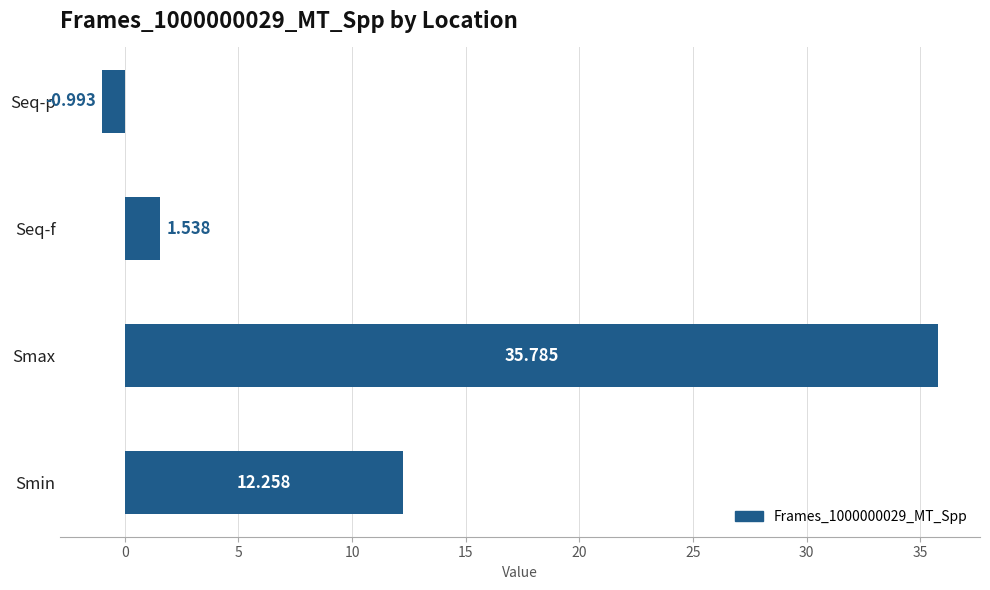

Rank the categories by value from lowest to highest.

Seq-p, Seq-f, Smin, Smax